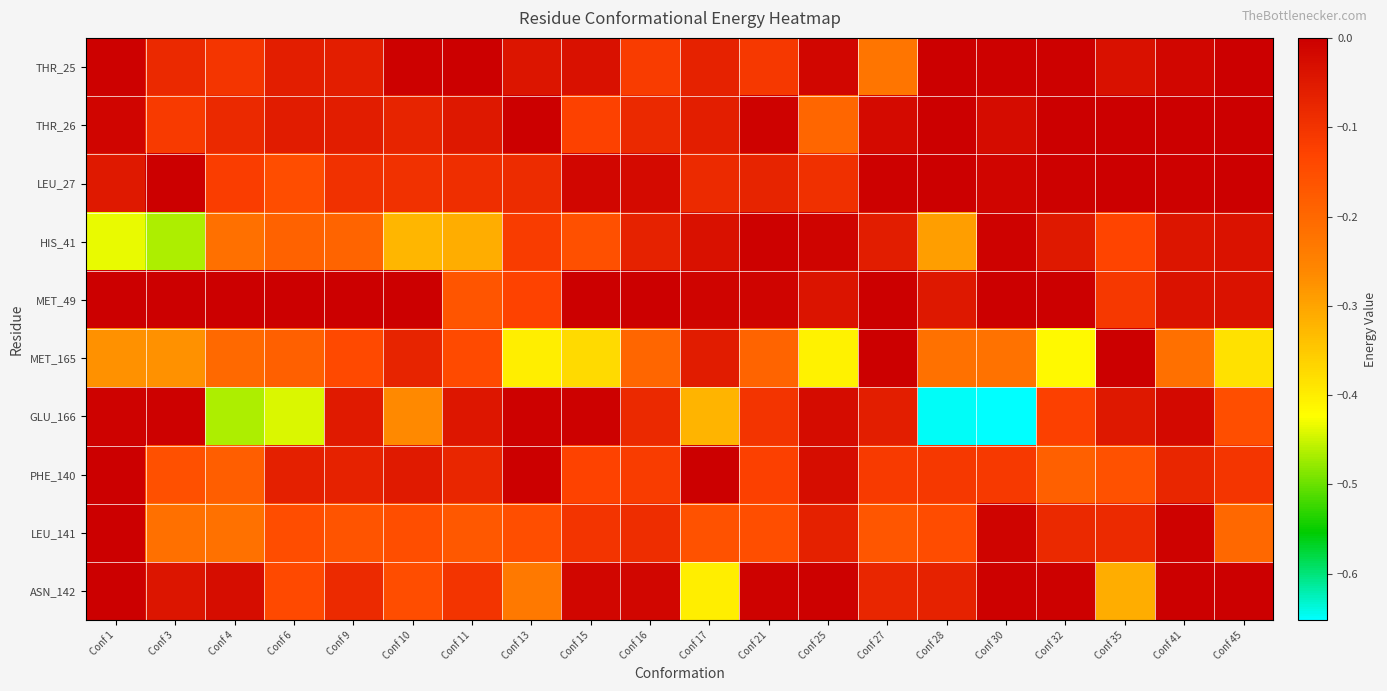

Reading left to right, list all the values displayed in this chart.

THR_25: Conf 1=-0.0	Conf 3=-0.1	Conf 4=-0.1	Conf 6=-0.1	Conf 9=-0.1	Conf 10=-0.0	Conf 11=-0.0	Conf 13=-0.0	Conf 15=-0.0	Conf 16=-0.1	Conf 17=-0.1	Conf 21=-0.1	Conf 25=-0.0	Conf 27=-0.2	Conf 28=-0.0	Conf 30=-0.0	Conf 32=-0.0	Conf 35=-0.0	Conf 41=-0.0	Conf 45=-0.0
THR_26: Conf 1=-0.0	Conf 3=-0.1	Conf 4=-0.1	Conf 6=-0.1	Conf 9=-0.1	Conf 10=-0.1	Conf 11=-0.0	Conf 13=-0.0	Conf 15=-0.1	Conf 16=-0.1	Conf 17=-0.1	Conf 21=-0.0	Conf 25=-0.2	Conf 27=-0.0	Conf 28=-0.0	Conf 30=-0.0	Conf 32=-0.0	Conf 35=0.0	Conf 41=0.0	Conf 45=0.0
LEU_27: Conf 1=-0.0	Conf 3=-0.0	Conf 4=-0.1	Conf 6=-0.1	Conf 9=-0.1	Conf 10=-0.1	Conf 11=-0.1	Conf 13=-0.1	Conf 15=-0.0	Conf 16=-0.0	Conf 17=-0.1	Conf 21=-0.1	Conf 25=-0.1	Conf 27=-0.0	Conf 28=-0.0	Conf 30=-0.0	Conf 32=-0.0	Conf 35=-0.0	Conf 41=-0.0	Conf 45=-0.0
HIS_41: Conf 1=-0.4	Conf 3=-0.5	Conf 4=-0.2	Conf 6=-0.2	Conf 9=-0.2	Conf 10=-0.3	Conf 11=-0.3	Conf 13=-0.1	Conf 15=-0.2	Conf 16=-0.1	Conf 17=-0.0	Conf 21=-0.0	Conf 25=-0.0	Conf 27=-0.1	Conf 28=-0.3	Conf 30=-0.0	Conf 32=-0.0	Conf 35=-0.1	Conf 41=-0.0	Conf 45=-0.0
MET_49: Conf 1=-0.0	Conf 3=-0.0	Conf 4=-0.0	Conf 6=-0.0	Conf 9=-0.0	Conf 10=-0.0	Conf 11=-0.2	Conf 13=-0.1	Conf 15=-0.0	Conf 16=-0.0	Conf 17=-0.0	Conf 21=-0.0	Conf 25=-0.0	Conf 27=-0.0	Conf 28=-0.0	Conf 30=-0.0	Conf 32=-0.0	Conf 35=-0.1	Conf 41=-0.0	Conf 45=-0.0
MET_165: Conf 1=-0.3	Conf 3=-0.3	Conf 4=-0.2	Conf 6=-0.2	Conf 9=-0.1	Conf 10=-0.1	Conf 11=-0.1	Conf 13=-0.4	Conf 15=-0.4	Conf 16=-0.2	Conf 17=-0.1	Conf 21=-0.2	Conf 25=-0.4	Conf 27=-0.0	Conf 28=-0.2	Conf 30=-0.2	Conf 32=-0.4	Conf 35=-0.0	Conf 41=-0.2	Conf 45=-0.4
GLU_166: Conf 1=-0.0	Conf 3=-0.0	Conf 4=-0.5	Conf 6=-0.4	Conf 9=-0.1	Conf 10=-0.3	Conf 11=-0.0	Conf 13=-0.0	Conf 15=-0.0	Conf 16=-0.1	Conf 17=-0.3	Conf 21=-0.1	Conf 25=-0.0	Conf 27=-0.1	Conf 28=-0.6	Conf 30=-0.7	Conf 32=-0.1	Conf 35=-0.0	Conf 41=-0.0	Conf 45=-0.2
PHE_140: Conf 1=0.0	Conf 3=-0.2	Conf 4=-0.2	Conf 6=-0.1	Conf 9=-0.1	Conf 10=-0.1	Conf 11=-0.1	Conf 13=-0.0	Conf 15=-0.1	Conf 16=-0.1	Conf 17=-0.0	Conf 21=-0.1	Conf 25=-0.0	Conf 27=-0.1	Conf 28=-0.1	Conf 30=-0.1	Conf 32=-0.2	Conf 35=-0.2	Conf 41=-0.1	Conf 45=-0.1
LEU_141: Conf 1=0.0	Conf 3=-0.2	Conf 4=-0.2	Conf 6=-0.1	Conf 9=-0.2	Conf 10=-0.2	Conf 11=-0.2	Conf 13=-0.2	Conf 15=-0.1	Conf 16=-0.1	Conf 17=-0.2	Conf 21=-0.2	Conf 25=-0.1	Conf 27=-0.2	Conf 28=-0.1	Conf 30=-0.0	Conf 32=-0.1	Conf 35=-0.1	Conf 41=-0.0	Conf 45=-0.2
ASN_142: Conf 1=0.0	Conf 3=-0.0	Conf 4=-0.0	Conf 6=-0.1	Conf 9=-0.1	Conf 10=-0.1	Conf 11=-0.1	Conf 13=-0.2	Conf 15=-0.0	Conf 16=-0.0	Conf 17=-0.4	Conf 21=-0.0	Conf 25=-0.0	Conf 27=-0.1	Conf 28=-0.1	Conf 30=-0.0	Conf 32=-0.0	Conf 35=-0.3	Conf 41=-0.0	Conf 45=-0.0